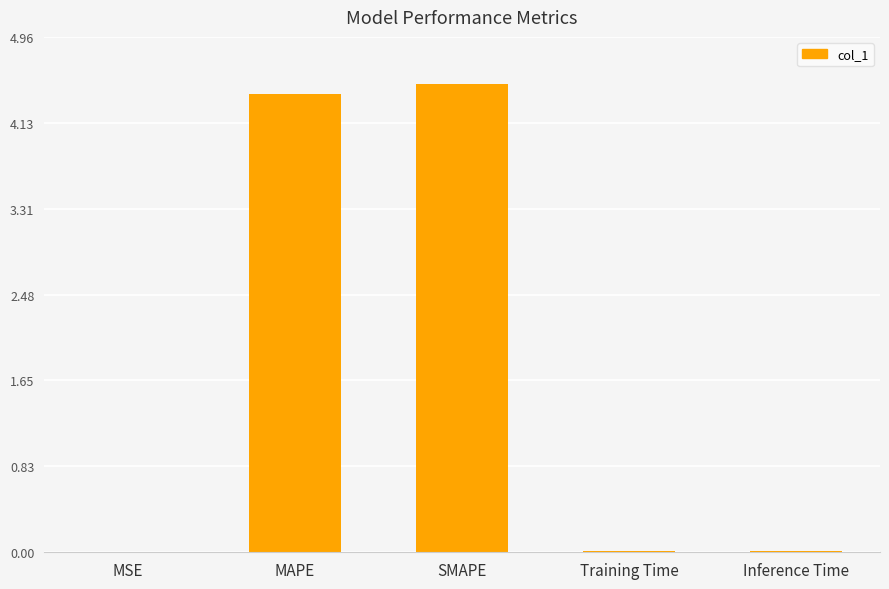

Between Training Time and SMAPE, which is larger?

SMAPE